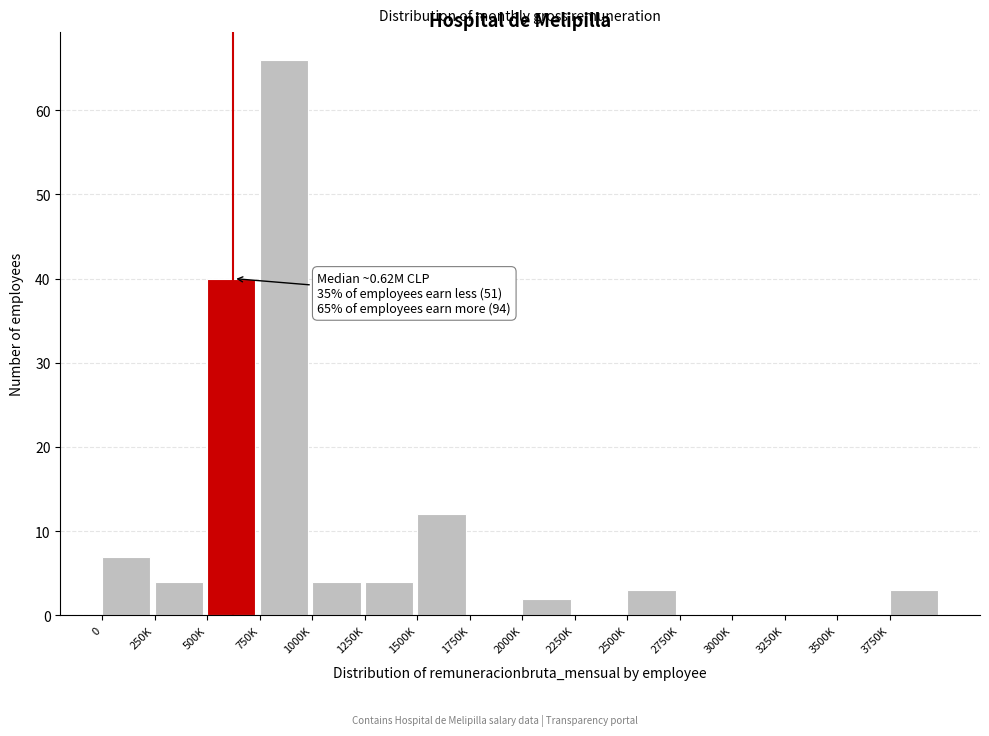

Reading left to right, list all the values displayed in this chart.

0=7	250K=4	500K=40	750K=66	1000K=4	1250K=4	1500K=12	1750K=0	2000K=2	2250K=0	2500K=3	2750K=0	3000K=0	3250K=0	3500K=0	3750K=3